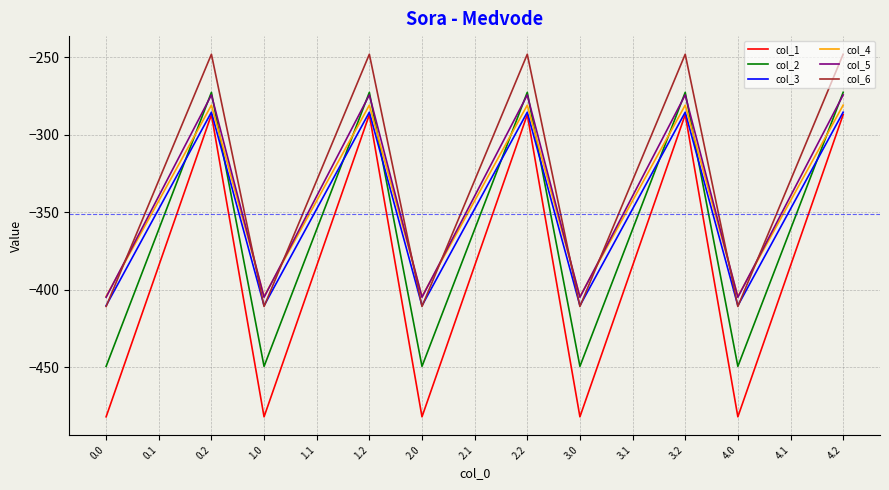

What is the sum of the col_5 values at 2.1 and 4.1?

-679.3